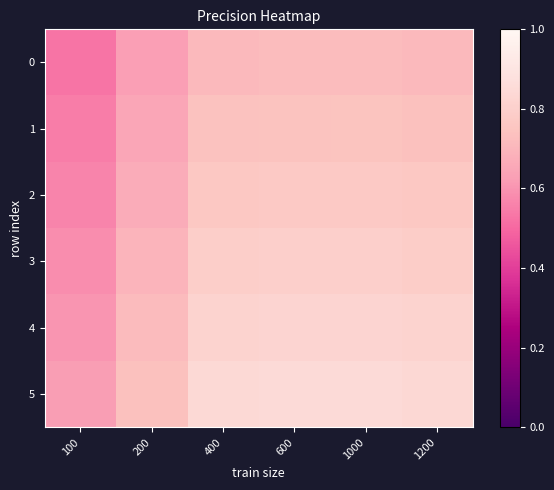

Rank the series by their maximum value, from highest to lowest.

5, 4, 3, 2, 1, 0